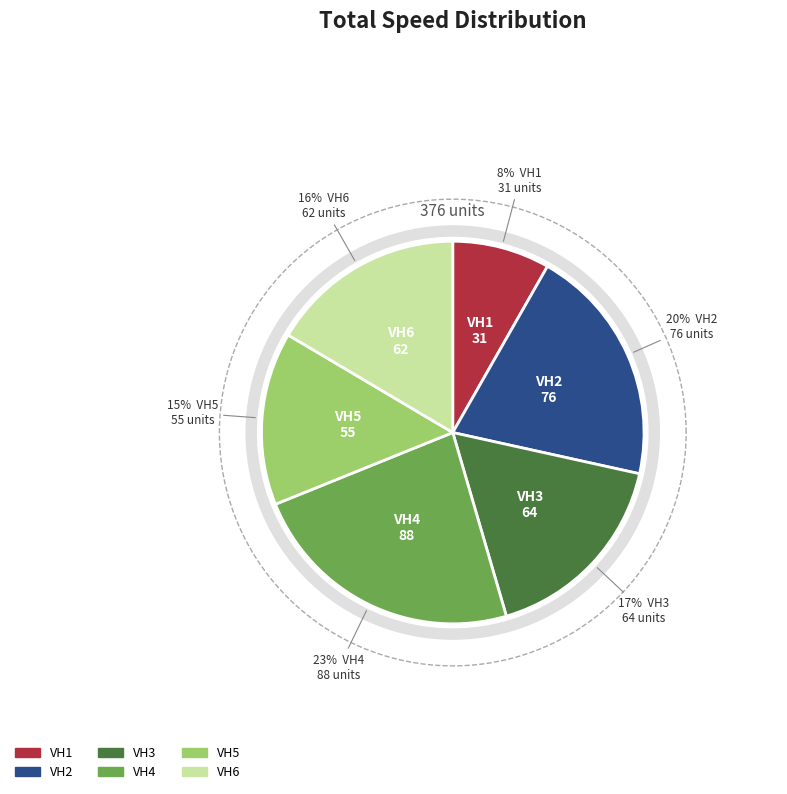

Which has a higher value, VH3 or VH2?

VH2